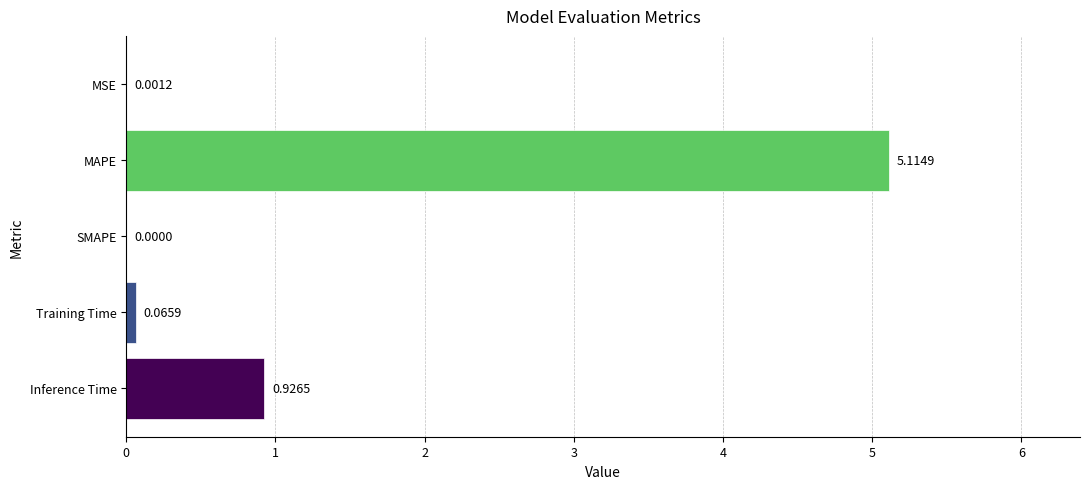

Where is the data nearest to the value 2?

Inference Time